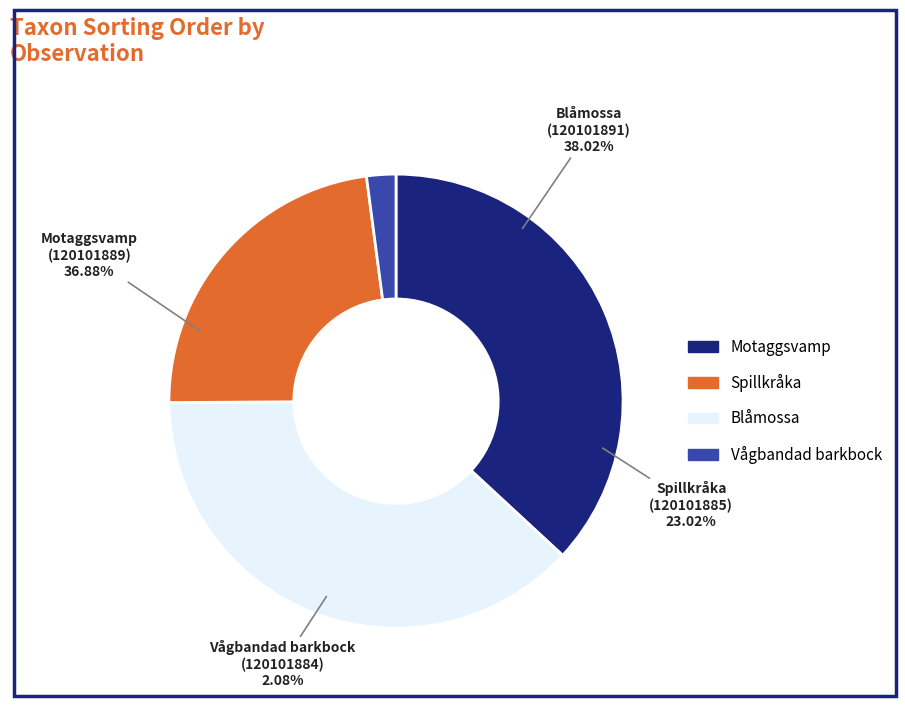

Does Blåmossa (120101891) account for over 50% of the chart?

No